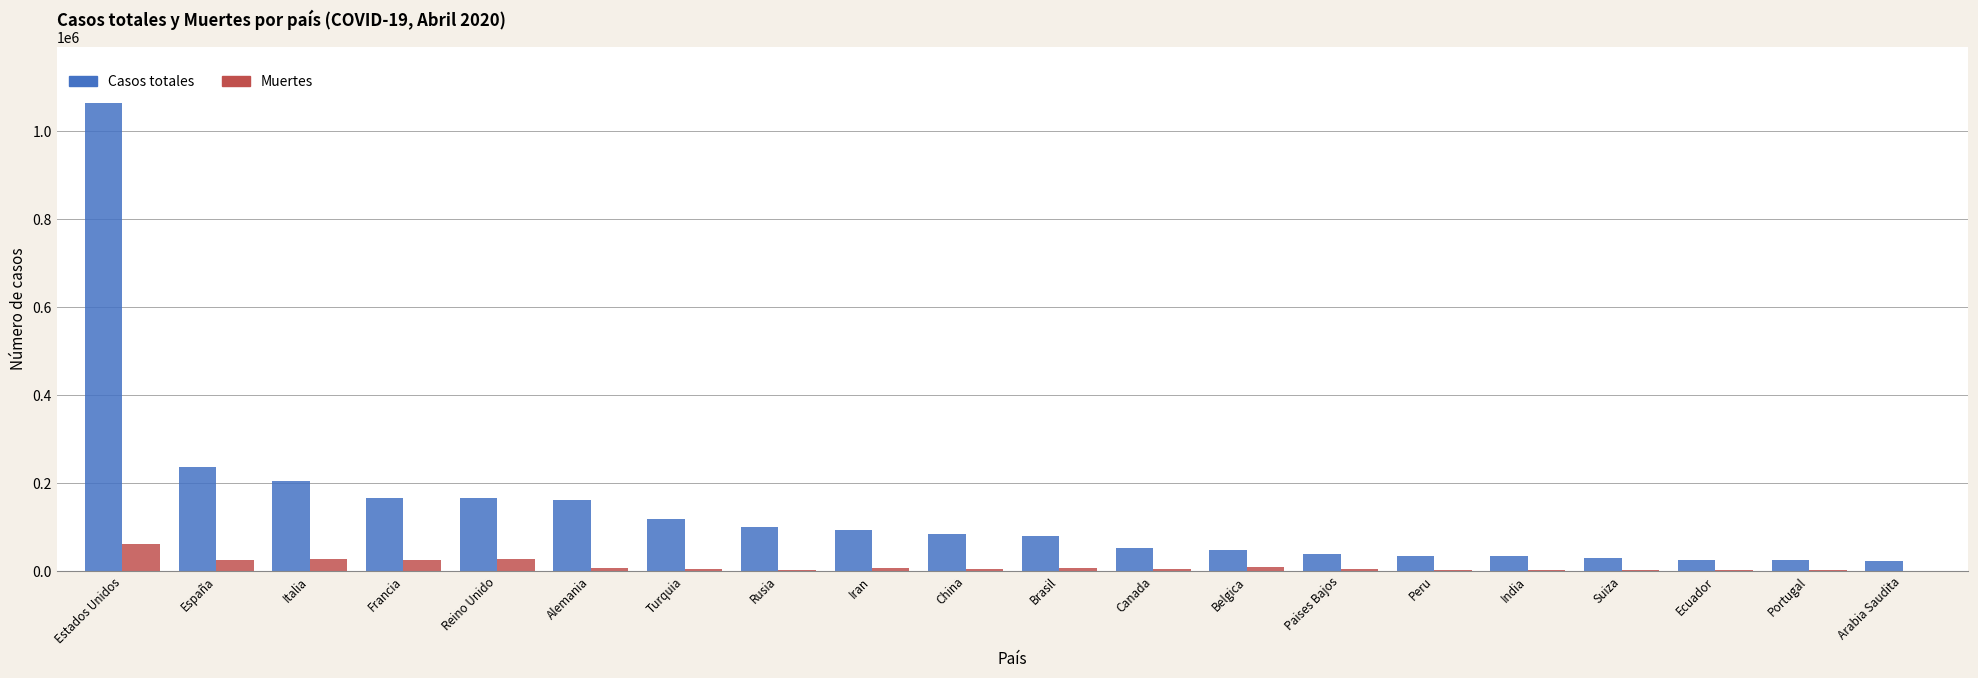

What is the highest value of the Casos totales series?

1064194